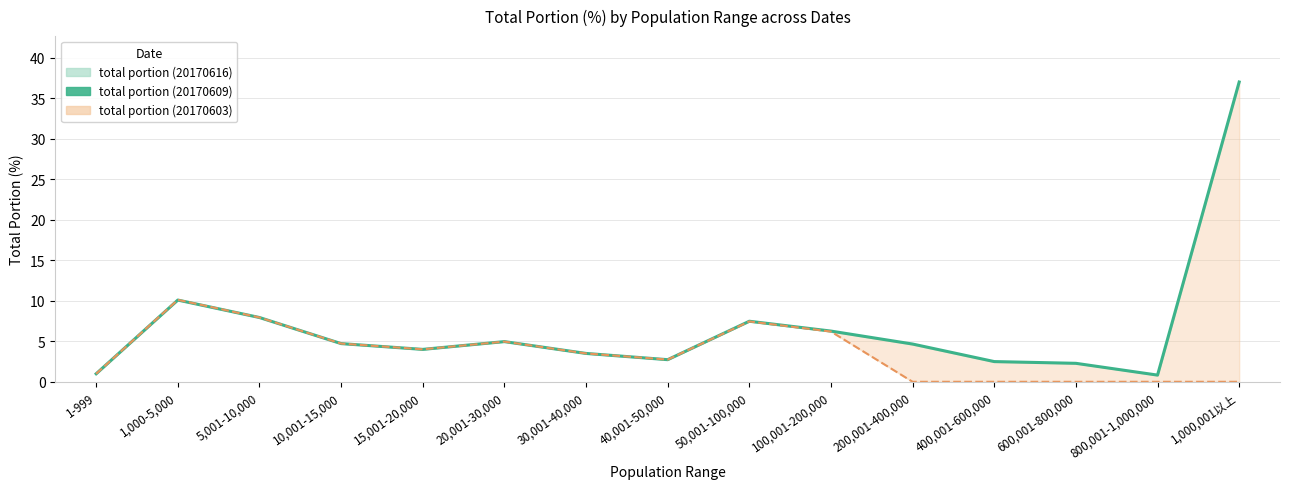

What position from the left is 20,001-30,000?

6